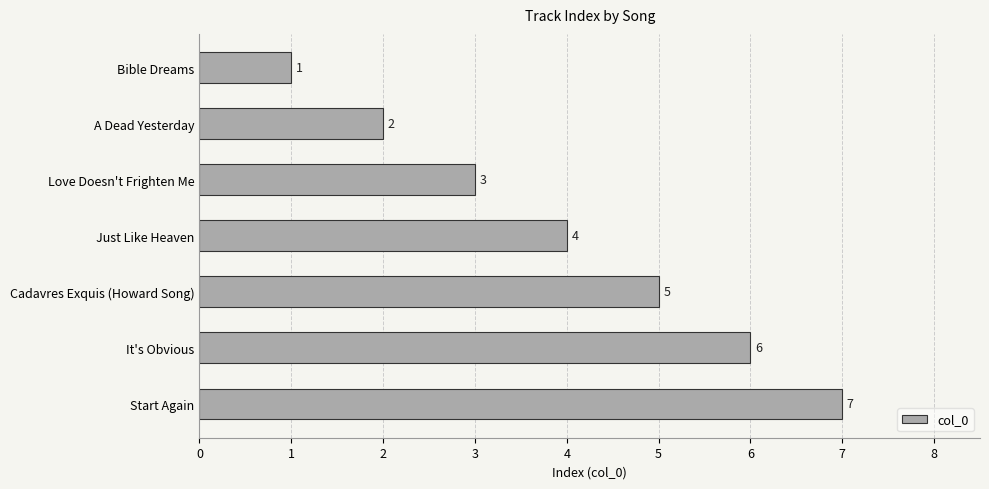

How many bars are there in total?

7